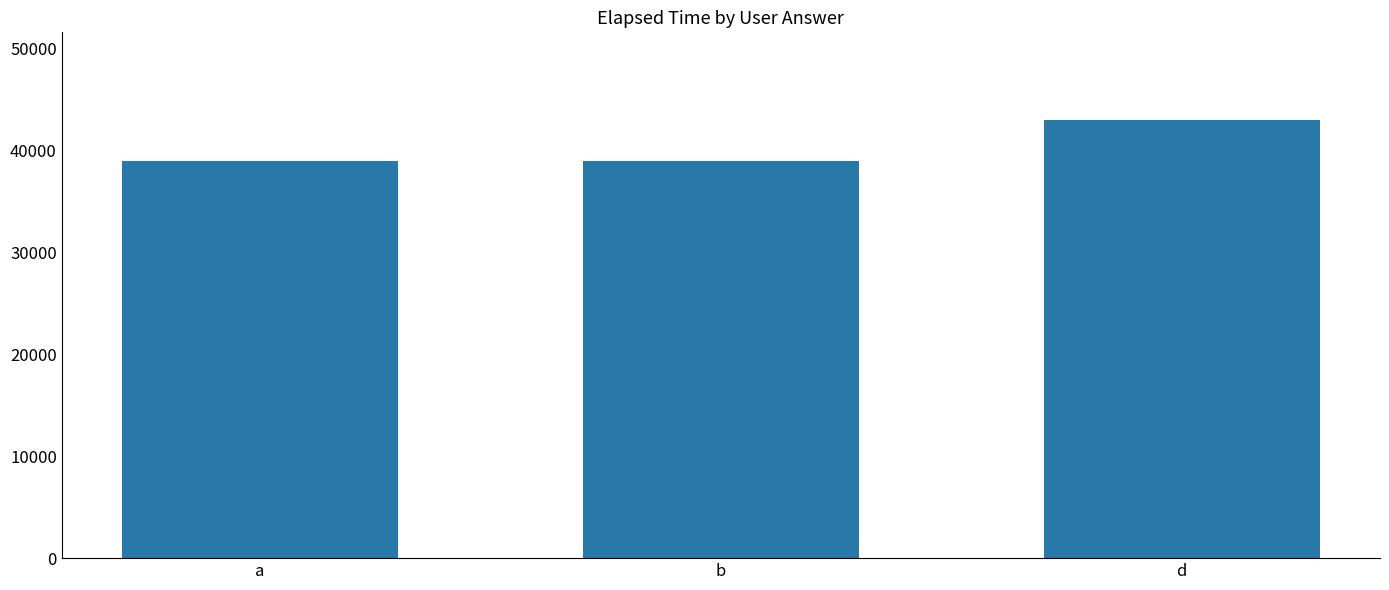

What is the smallest value displayed?

39000